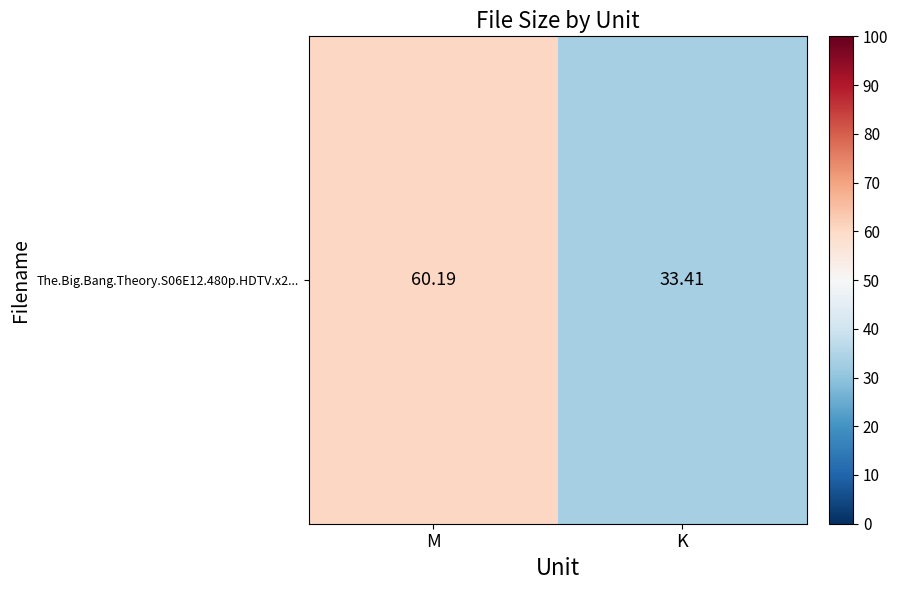

What is the difference between the maximum and minimum values?

26.8